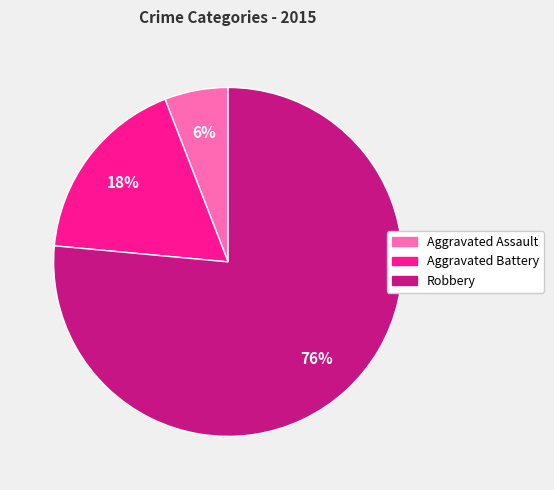

Which has a higher value, Aggravated Battery or Aggravated Assault?

Aggravated Battery